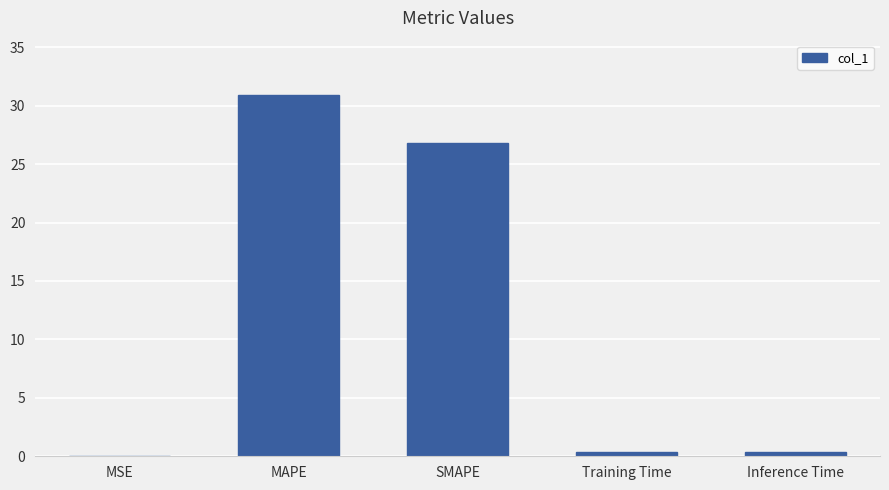

What is the sum of all values?

58.5